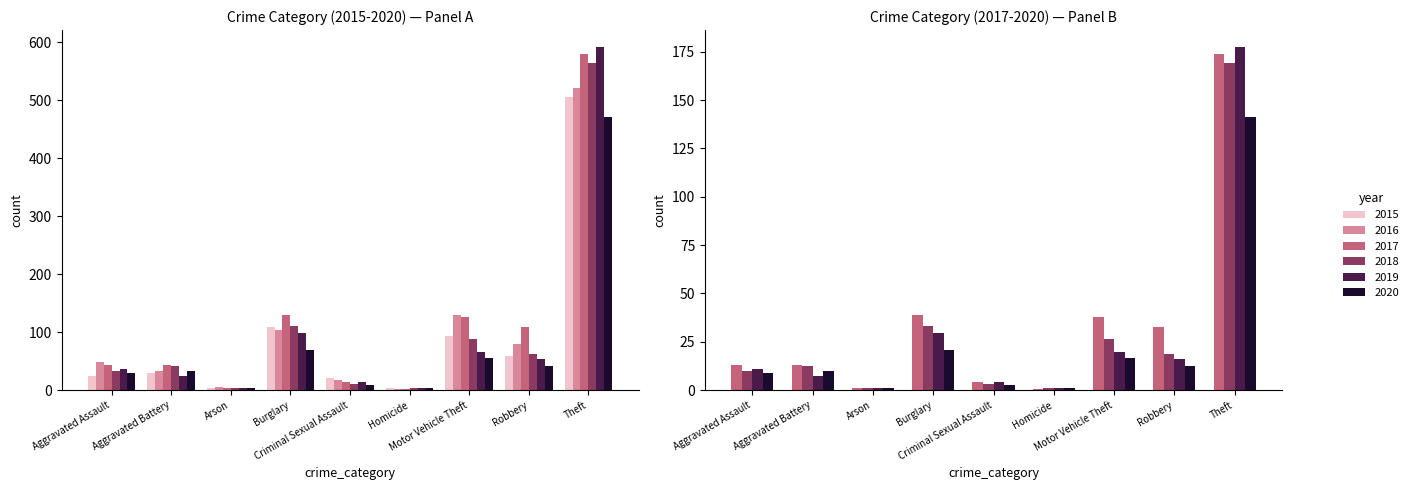

Between Aggravated Battery and Burglary, which series saw the biggest shift?

2017